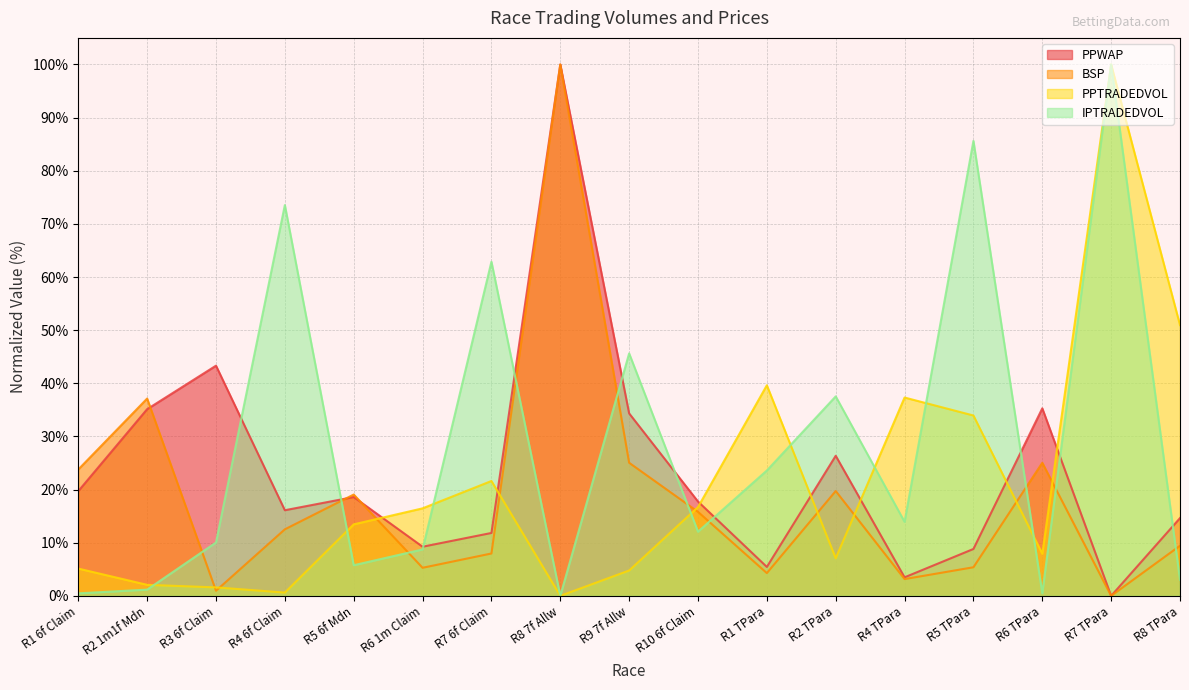

At R2 1m1f Mdn, list the series in order from smallest to largest.

IPTRADEDVOL, PPTRADEDVOL, PPWAP, BSP